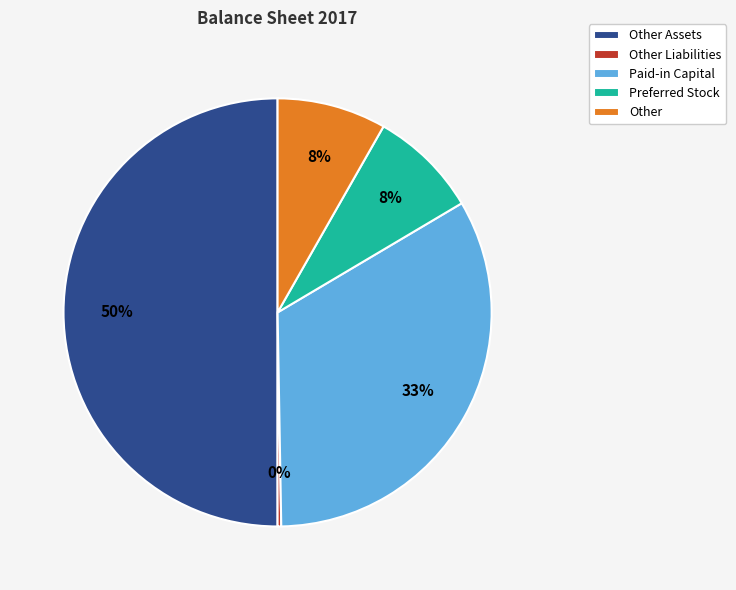

True or false: Paid-in Capital accounts for 33% of the total.

True